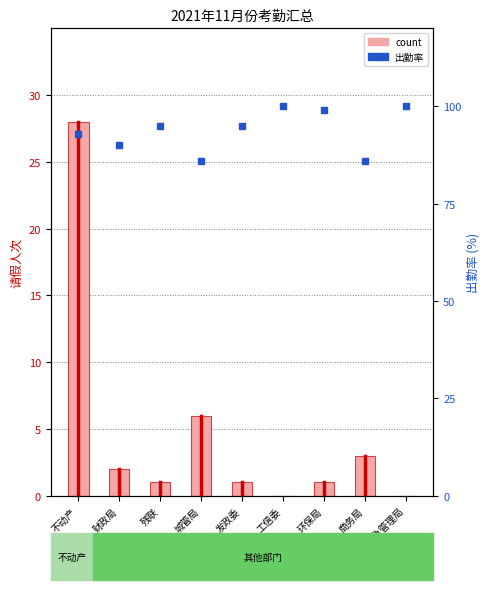

Is it true that count equals -16 at 应急管理局?

False